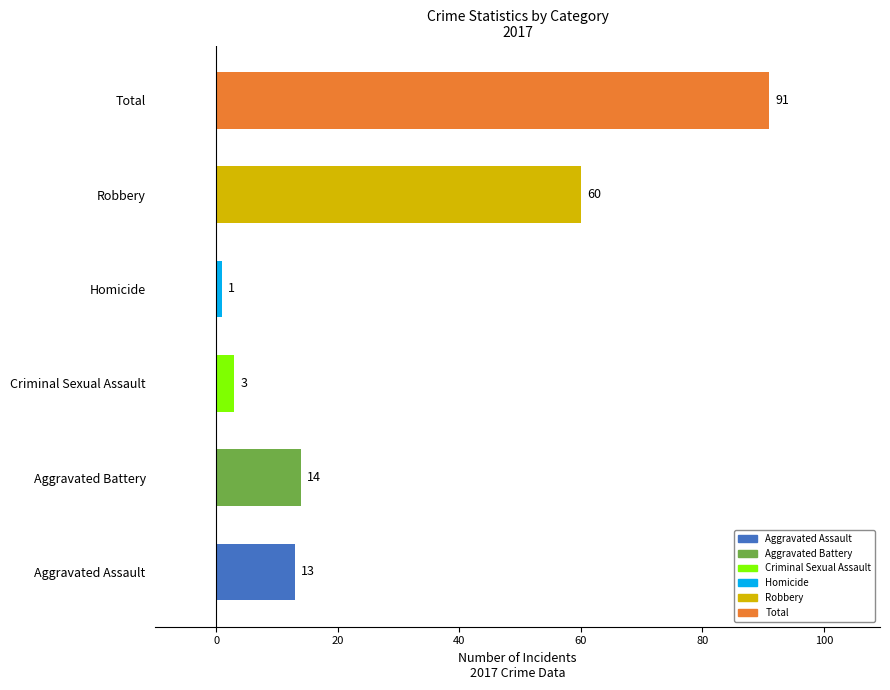

What value does the data have at Aggravated Battery, to the nearest 10?

10